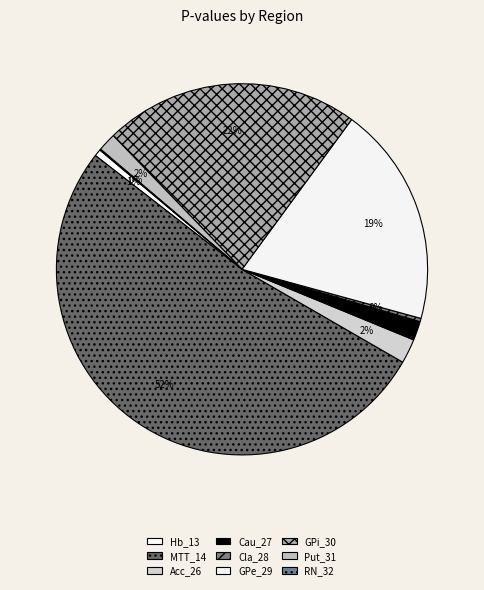

Is there a majority slice in this chart?

Yes